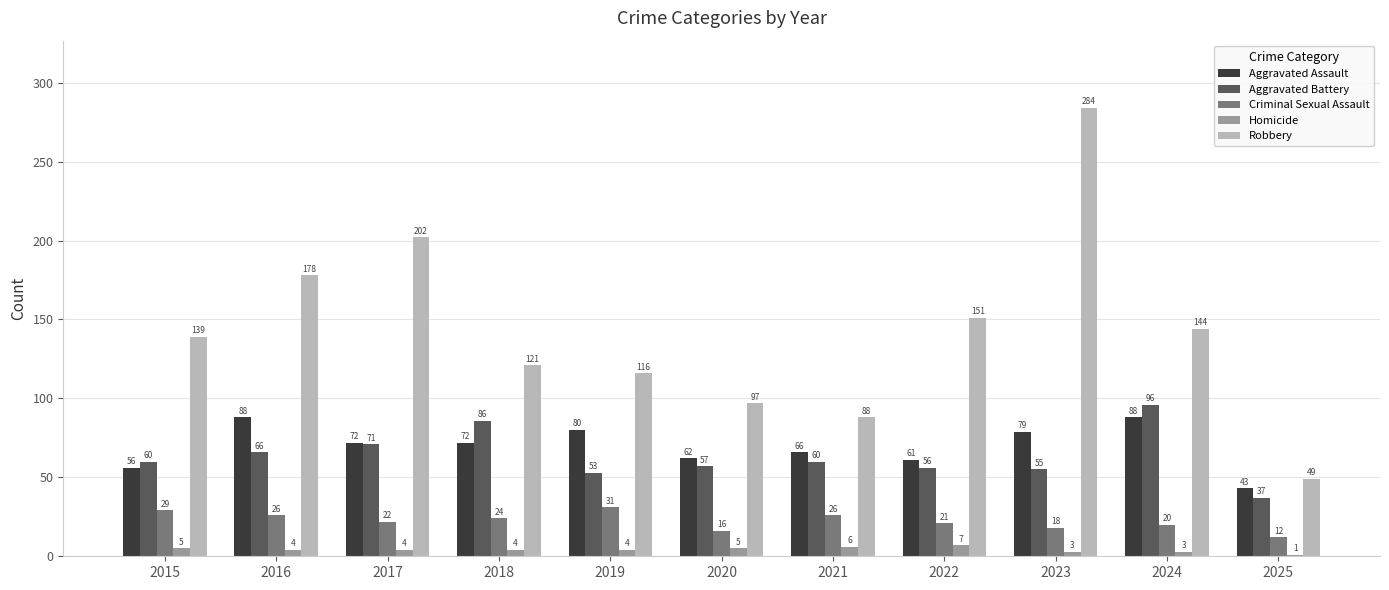

What is the average value of the Criminal Sexual Assault series?

22